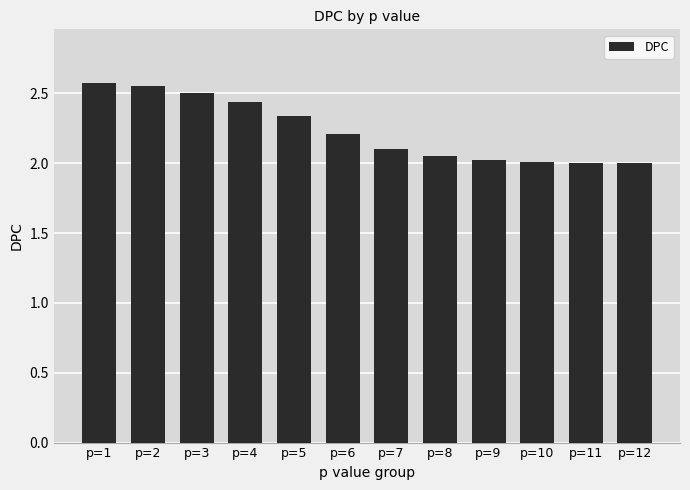

What is the sum of all values?

26.8